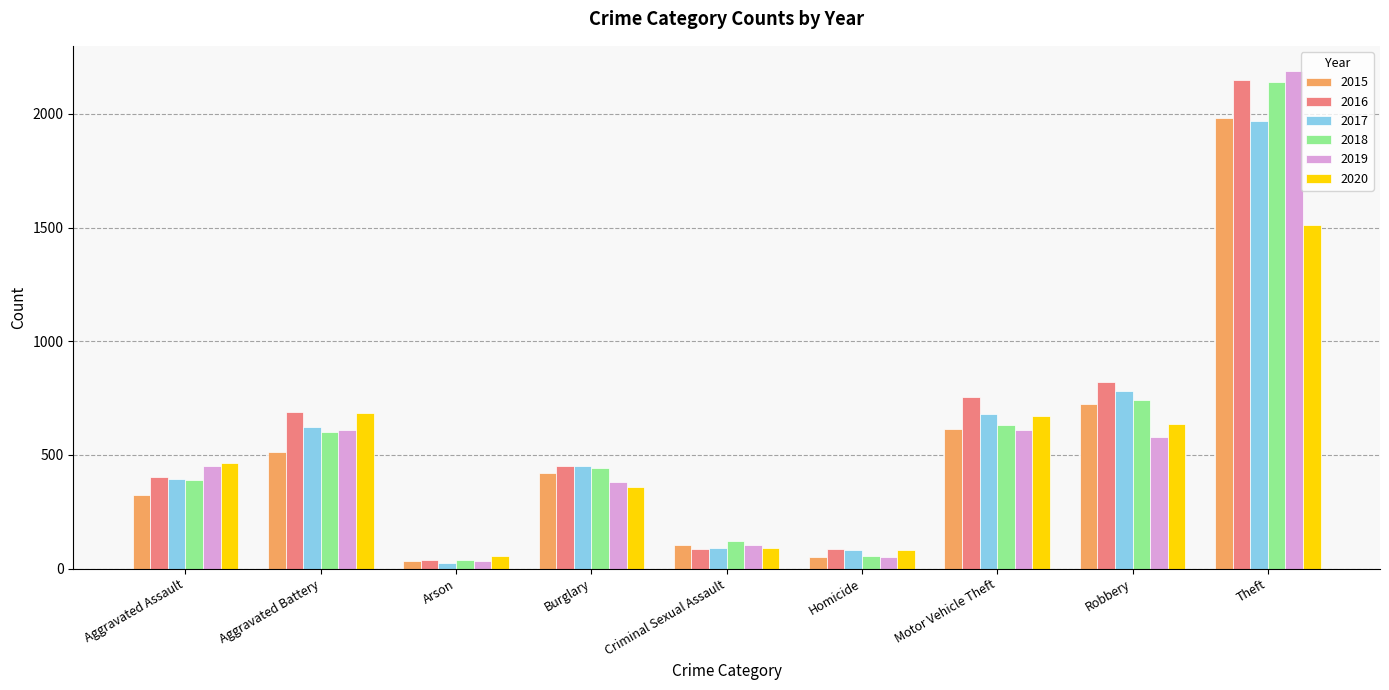

What is the value of the 2017 bar at the 4th from the left?

453